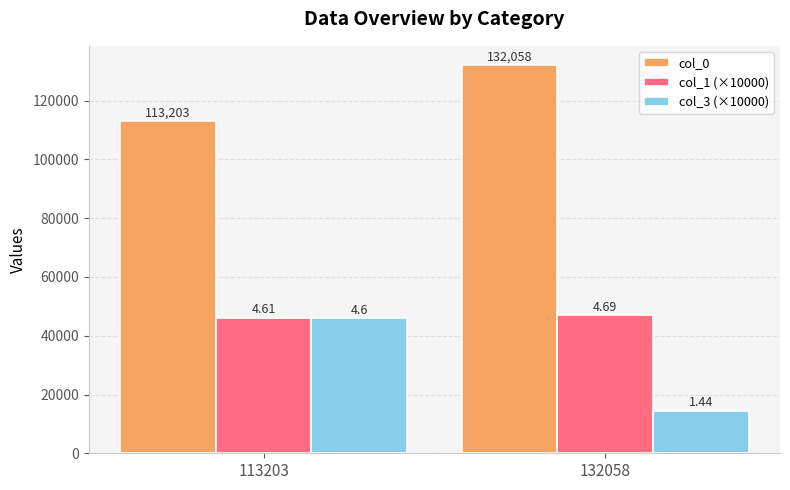

Count the col_0 values in the range 113203 to 132058.

2